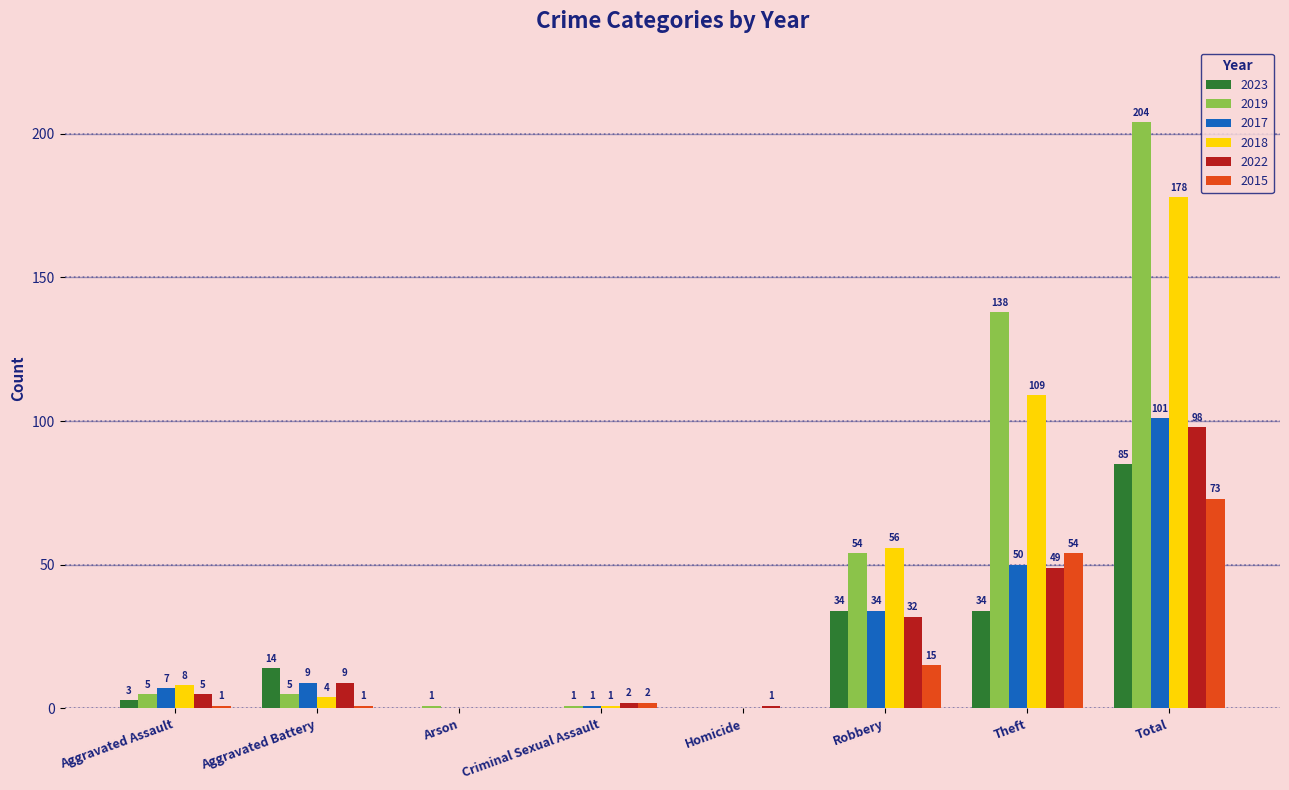

Reading left to right, extract all data points from this chart.

2023: Aggravated Assault=3	Aggravated Battery=14	Arson=0	Criminal Sexual Assault=0	Homicide=0	Robbery=34	Theft=34	Total=85
2019: Aggravated Assault=5	Aggravated Battery=5	Arson=1	Criminal Sexual Assault=1	Homicide=0	Robbery=54	Theft=138	Total=204
2017: Aggravated Assault=7	Aggravated Battery=9	Arson=0	Criminal Sexual Assault=1	Homicide=0	Robbery=34	Theft=50	Total=101
2018: Aggravated Assault=8	Aggravated Battery=4	Arson=0	Criminal Sexual Assault=1	Homicide=0	Robbery=56	Theft=109	Total=178
2022: Aggravated Assault=5	Aggravated Battery=9	Arson=0	Criminal Sexual Assault=2	Homicide=1	Robbery=32	Theft=49	Total=98
2015: Aggravated Assault=1	Aggravated Battery=1	Arson=0	Criminal Sexual Assault=2	Homicide=0	Robbery=15	Theft=54	Total=73